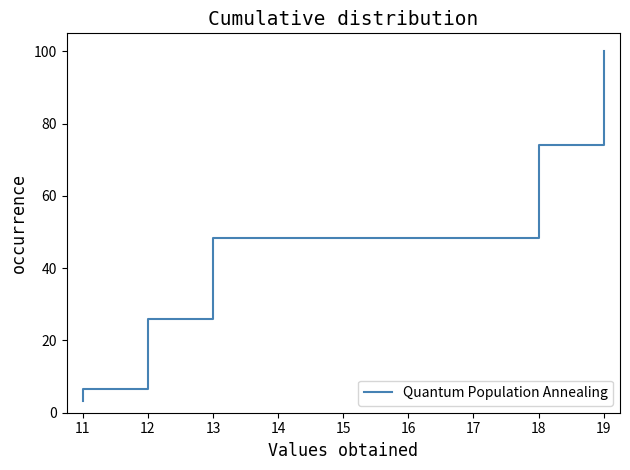

Does the chart display data point markers on the line(s)?

No